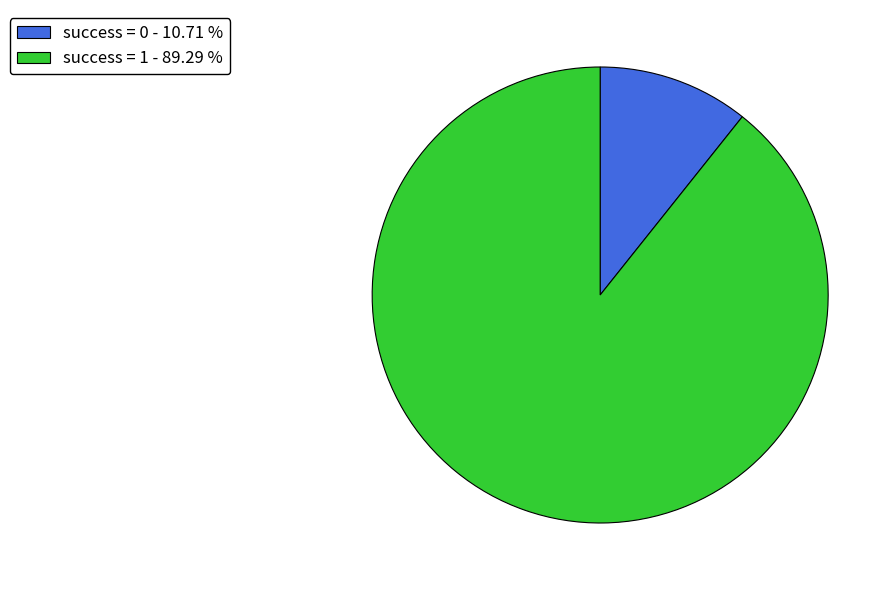

Does success = 1 - 89.29 % account for over 50% of the chart?

Yes